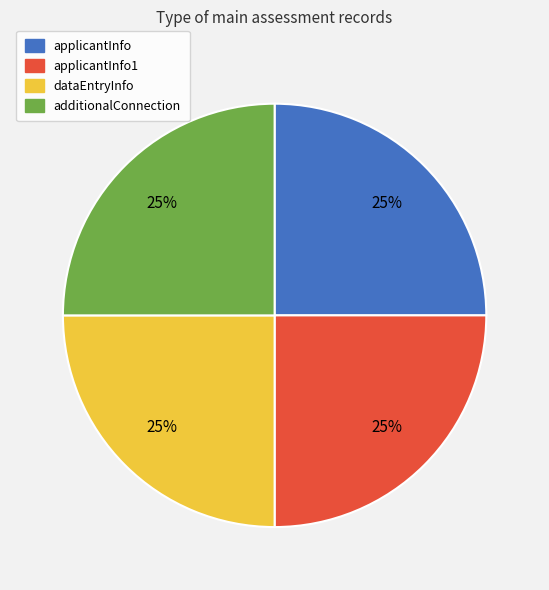

To the nearest percent, what is the average slice percentage?

25%